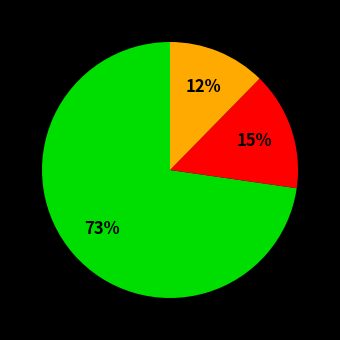

Is there a majority slice in this chart?

Yes